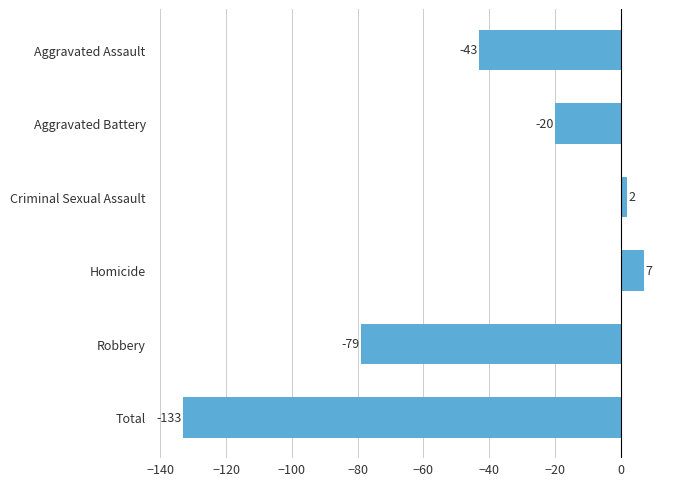

Does the chart contain stacked bars?

No